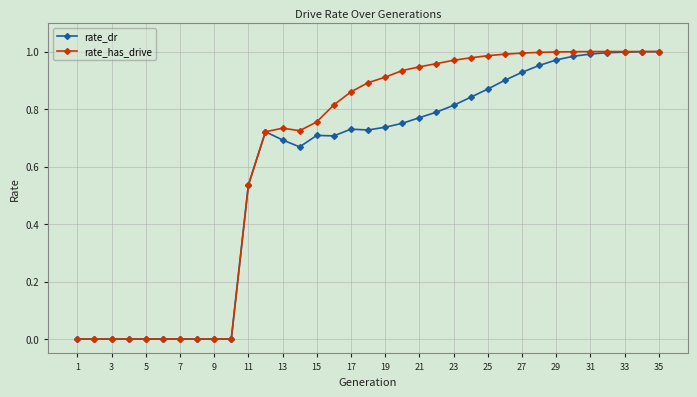

Which series has the largest total across all categories?

rate_has_drive